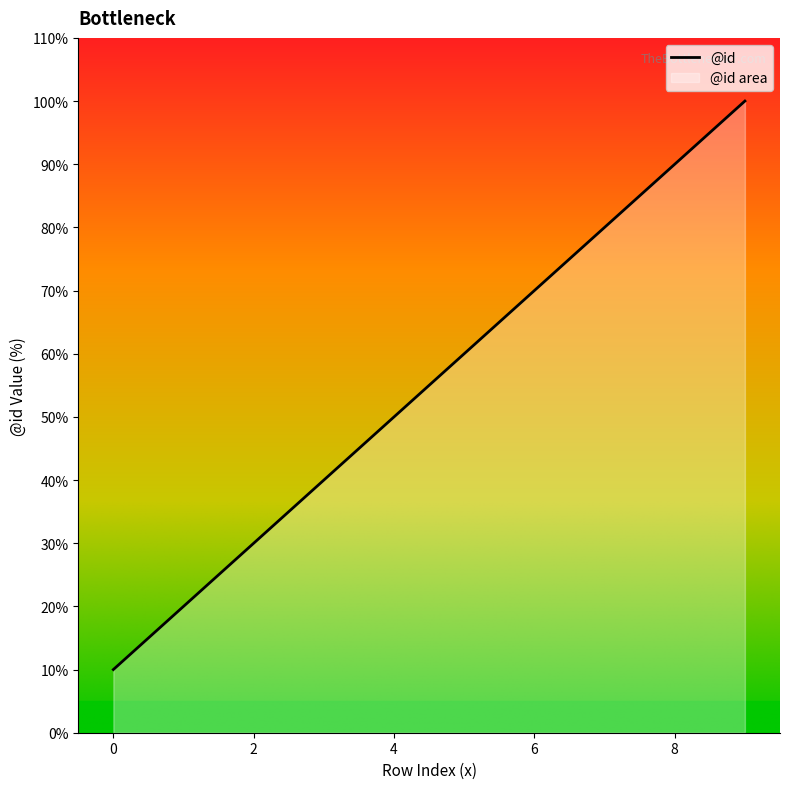

Reading right to left, transcribe all the data shown in this chart.

9=100	8=90	7=80	6=70	5=60	4=50	3=40	2=30	1=20	0=10